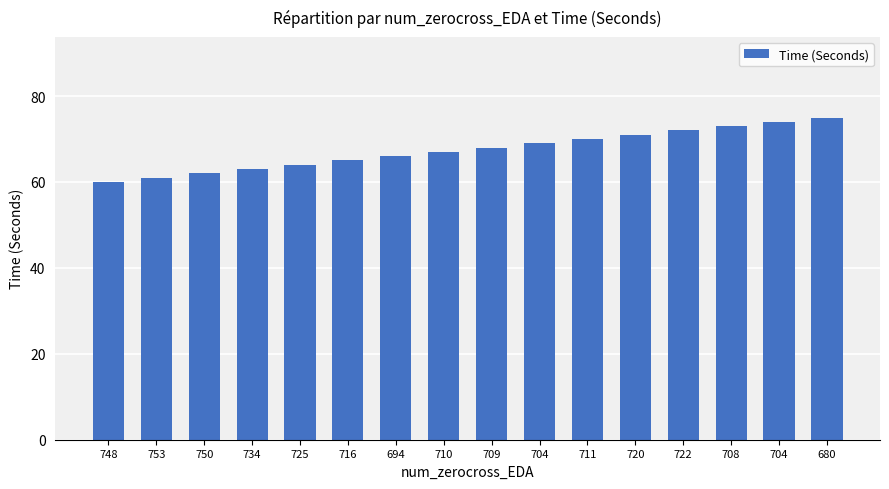

Reading right to left, what are all the values shown in this chart?

75	74	73	72	71	70	69	68	67	66	65	64	63	62	61	60